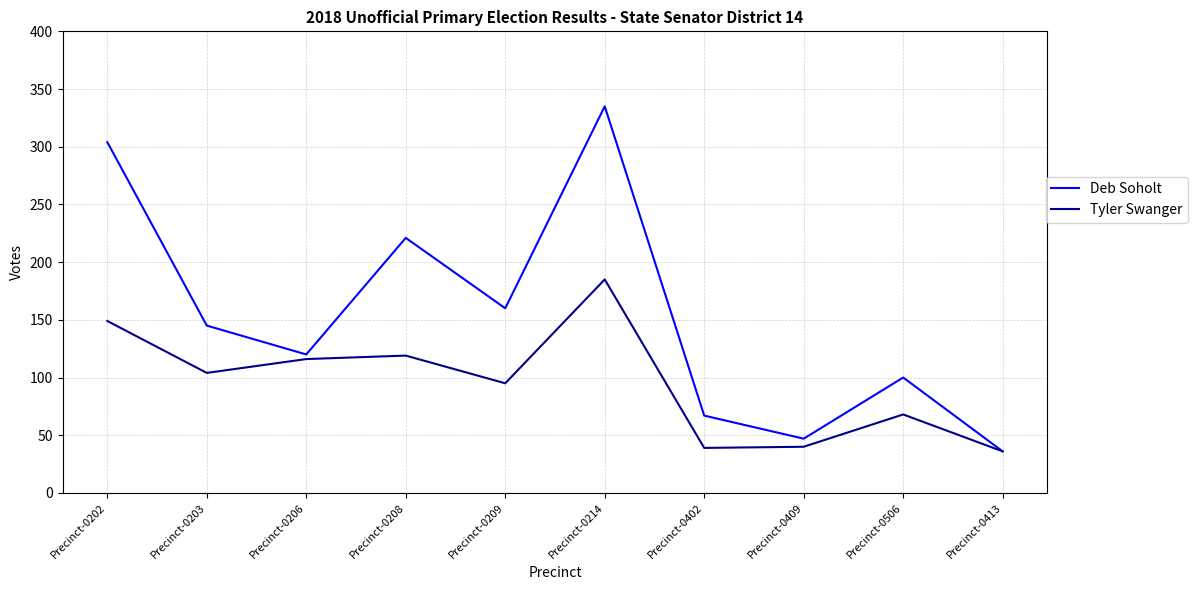

What is the spread (max minus min) of values at Precinct-0402?

28